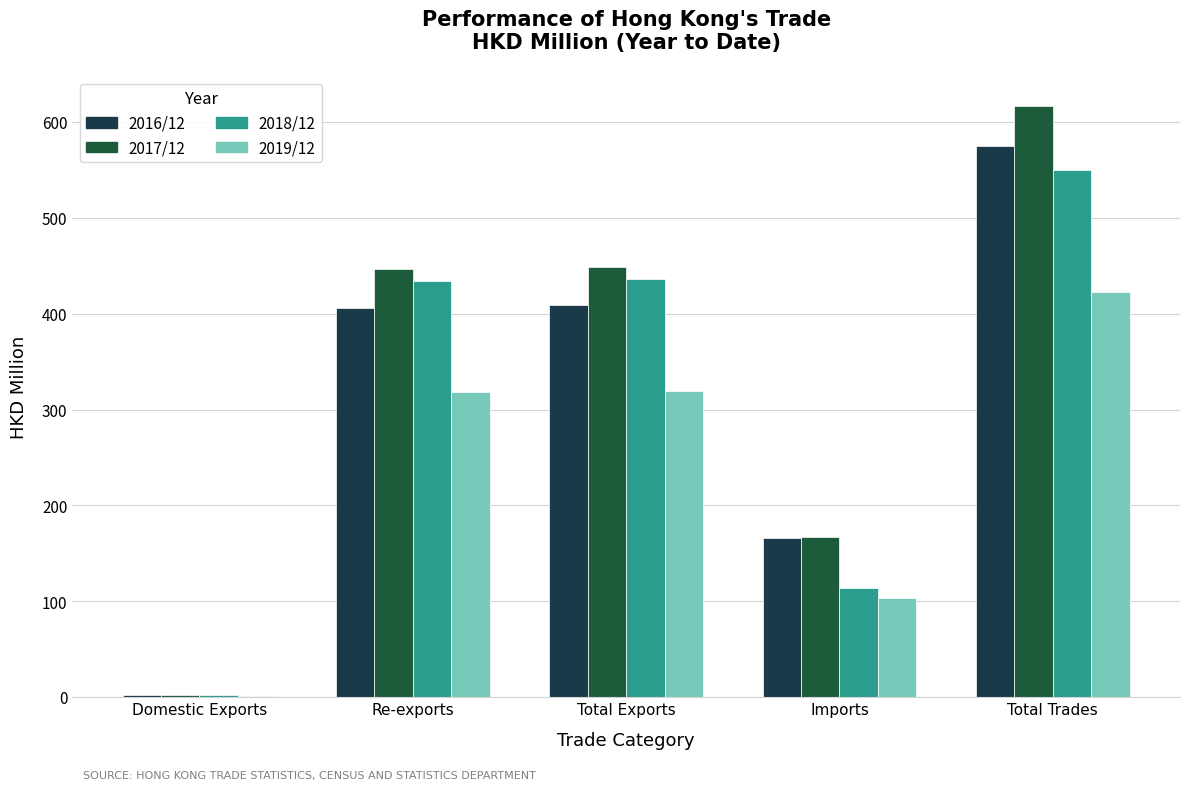

How many distinct data groups are displayed?

4